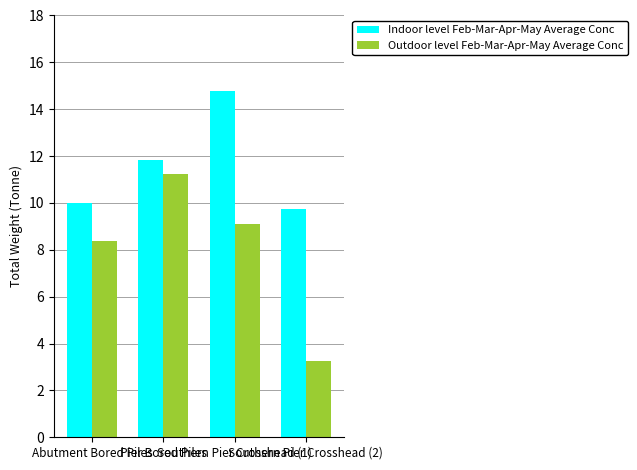

List the series in order of their peak value, highest first.

Indoor level Feb-Mar-Apr-May Average Conc, Outdoor level Feb-Mar-Apr-May Average Conc